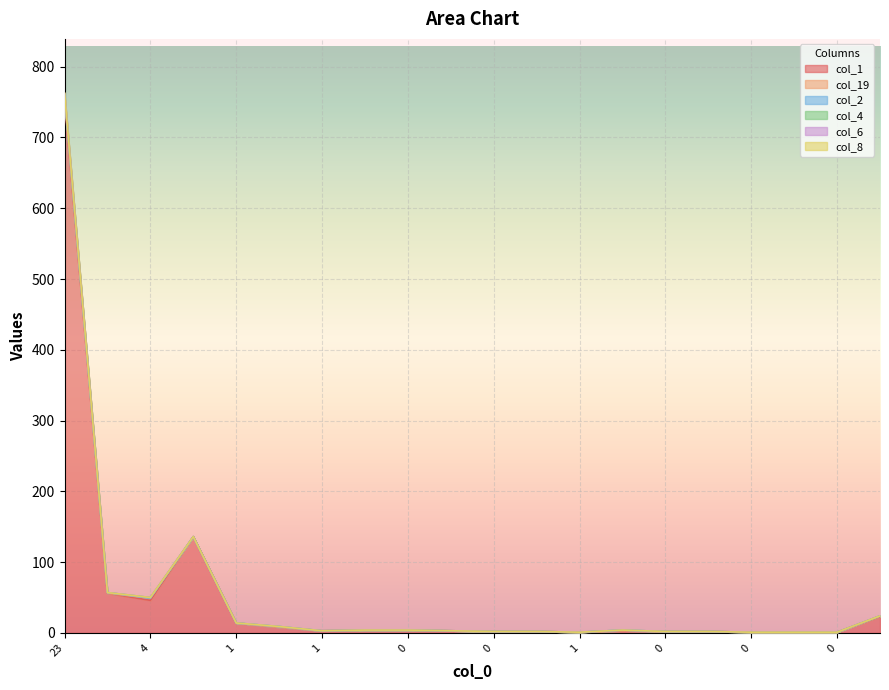

What is the sum of the col_6 values at 0 and 1?

6